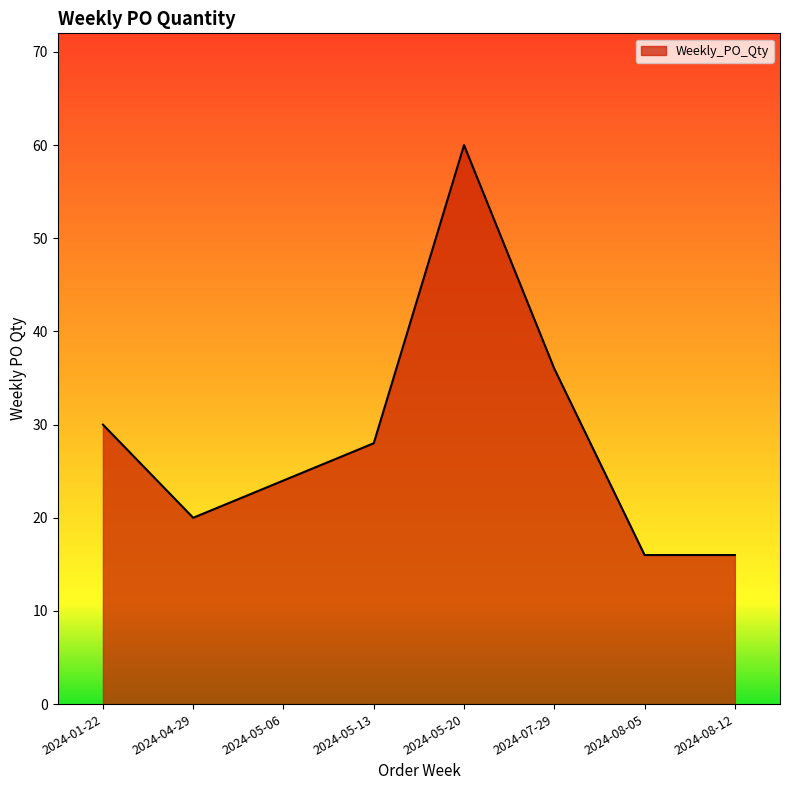

What is the ratio of the value at 2024-05-13 to the value at 2024-07-29?

0.8